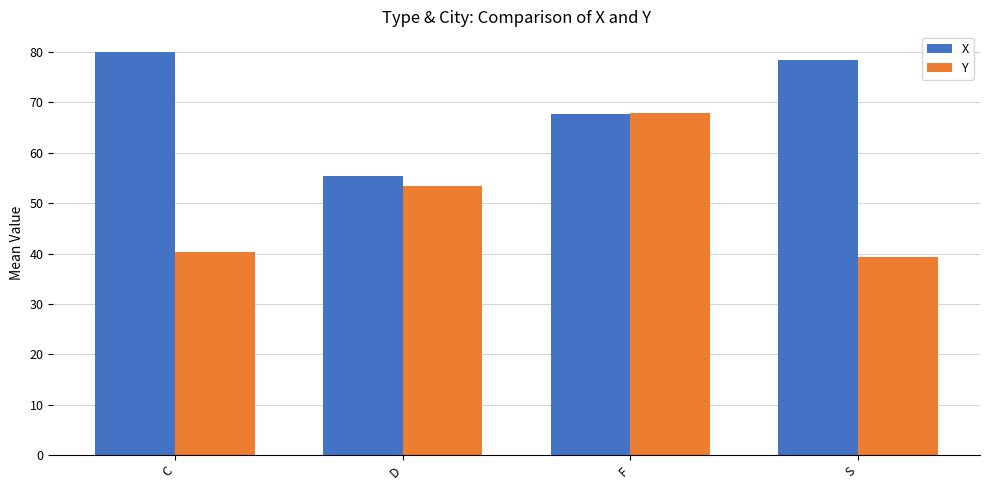

How many values in the X series exceed 78?

2